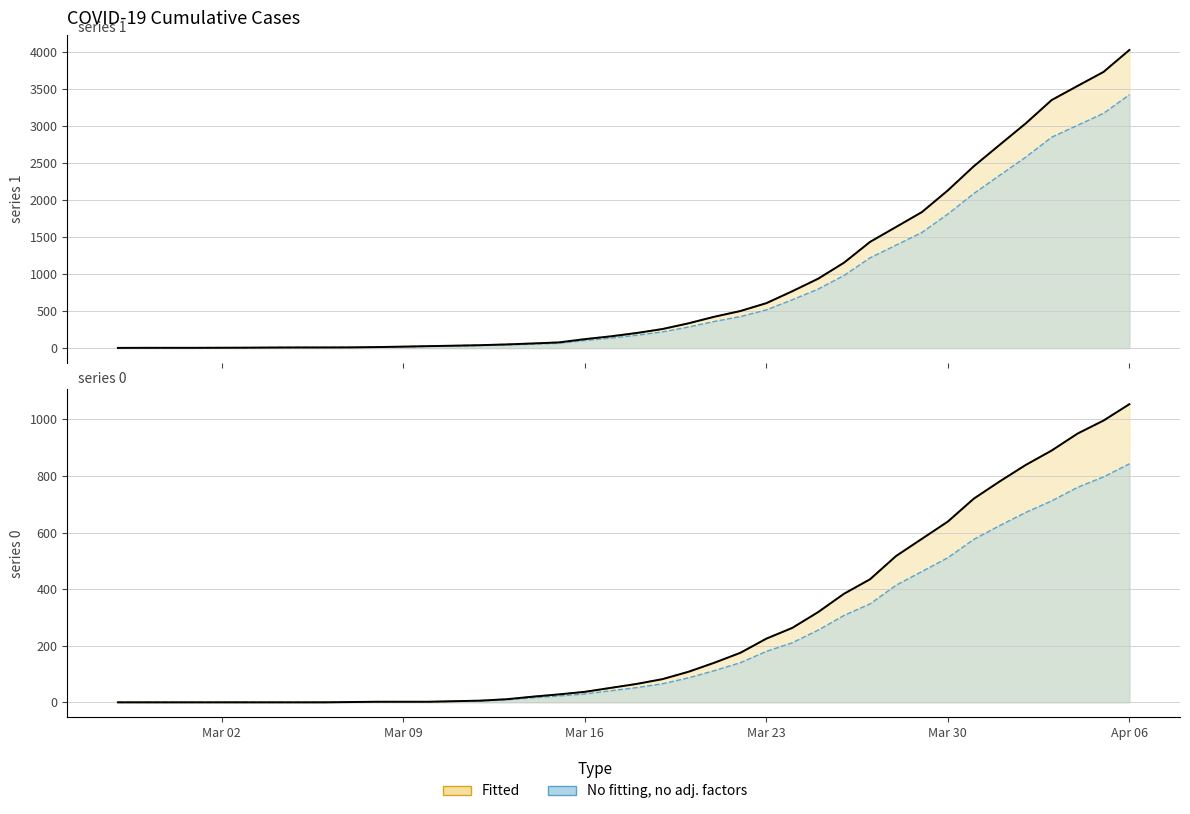

What is the label of the 4th point from the left?

2020-03-01